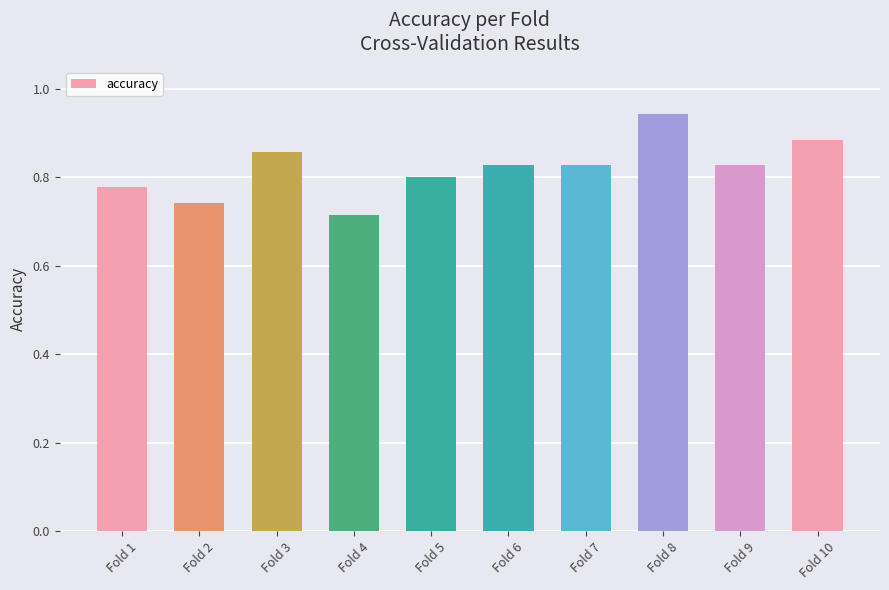

True or false: the data shows 0.2 at Fold 7.

False